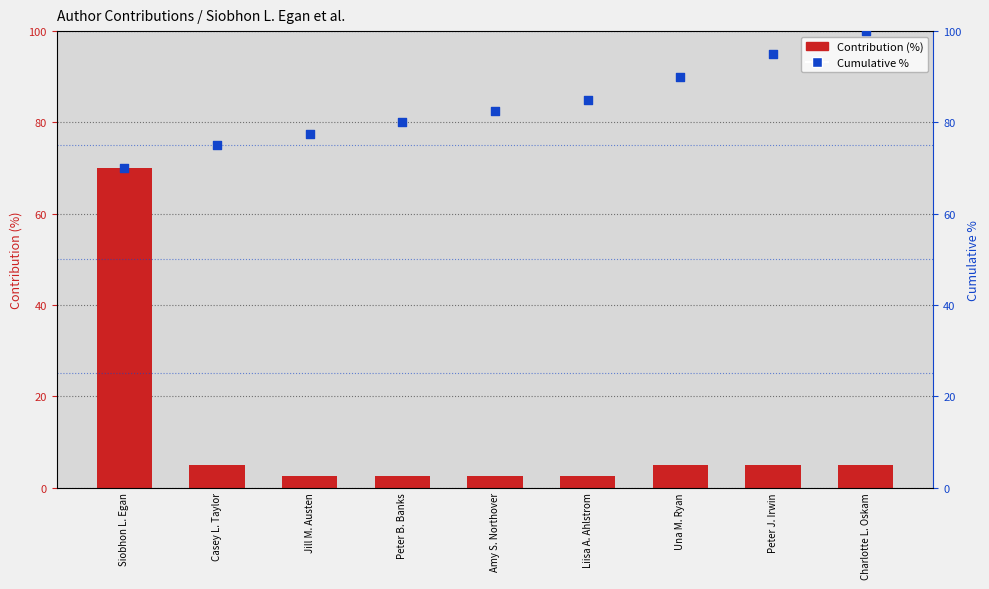

At how many categories does at least one series exceed 97?

1